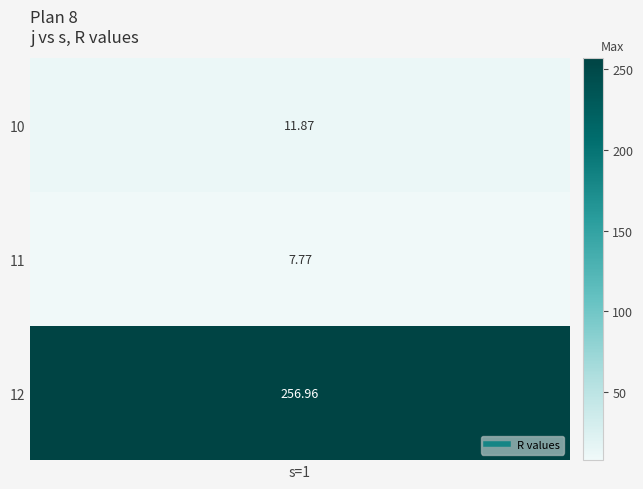

List the labels in order of value, smallest first.

11, 10, 12